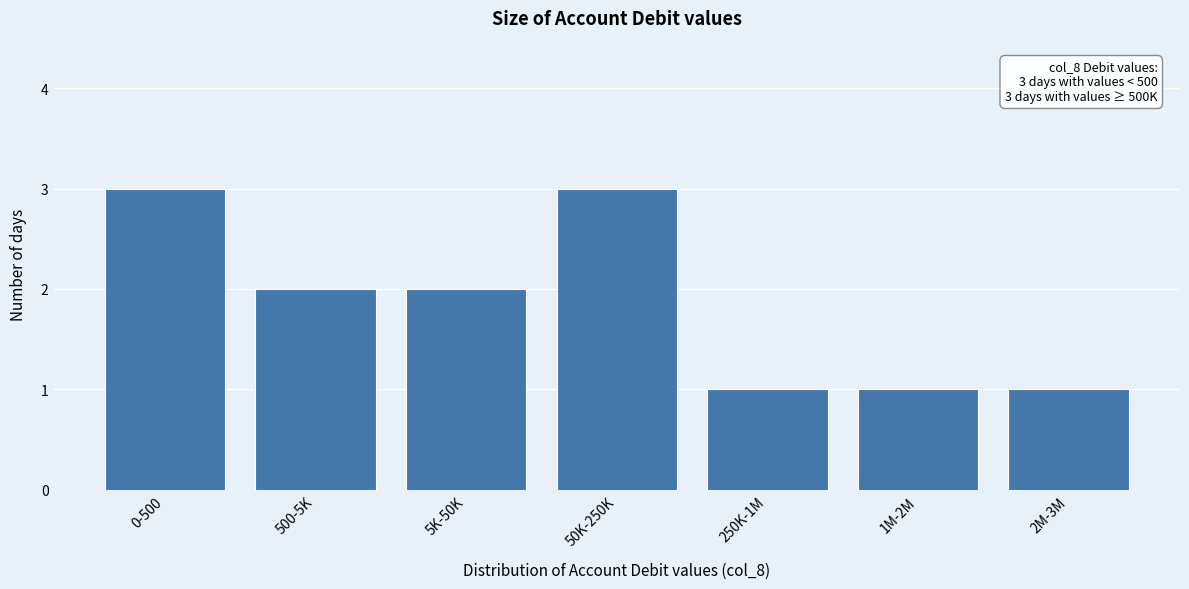

Reading left to right, extract all data points from this chart.

3	2	2	3	1	1	1